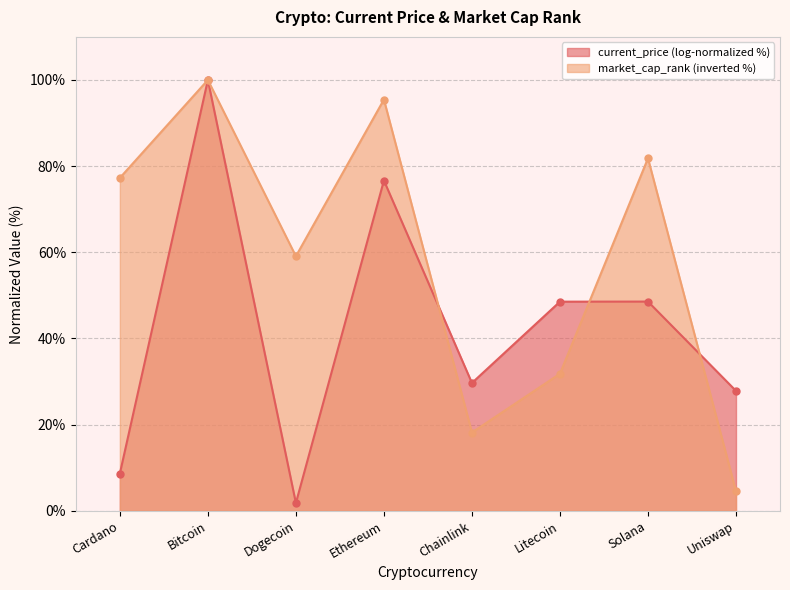

List the series in order of their overall mean, lowest first.

current_price (log-normalized %), market_cap_rank (inverted %)